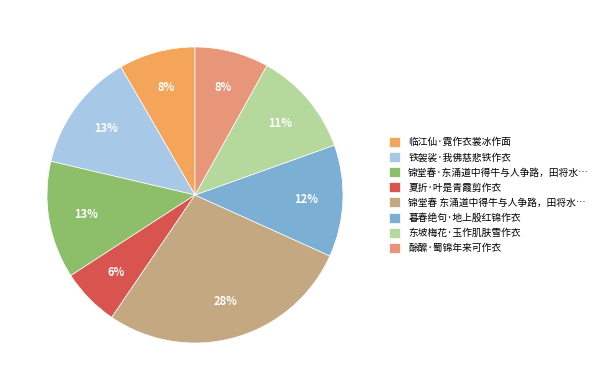

The 暮春绝句·地上殷红锦作衣 slice represents 24% of the pie. True or false?

False